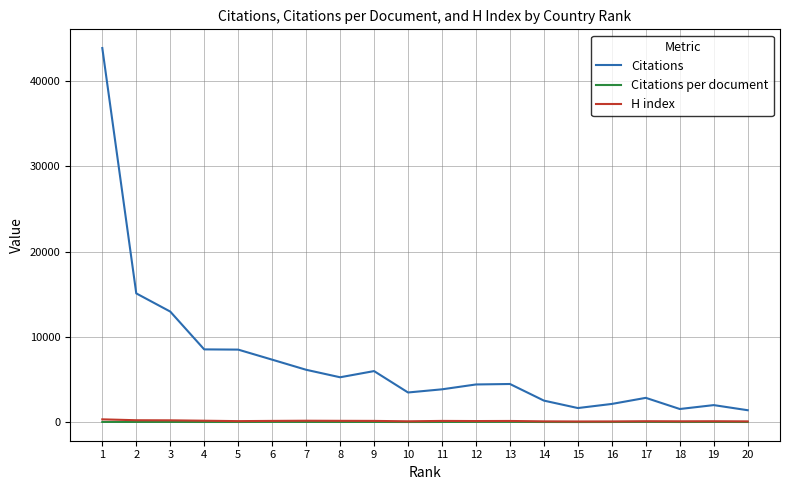

What is the greatest value displayed?

43900.0